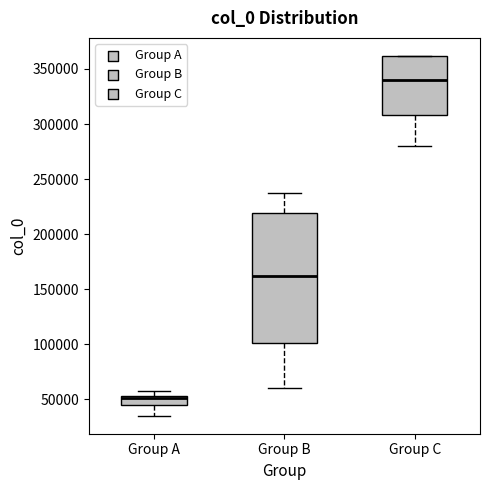

Which box is the tallest, from its lower edge to its upper edge?

Group B